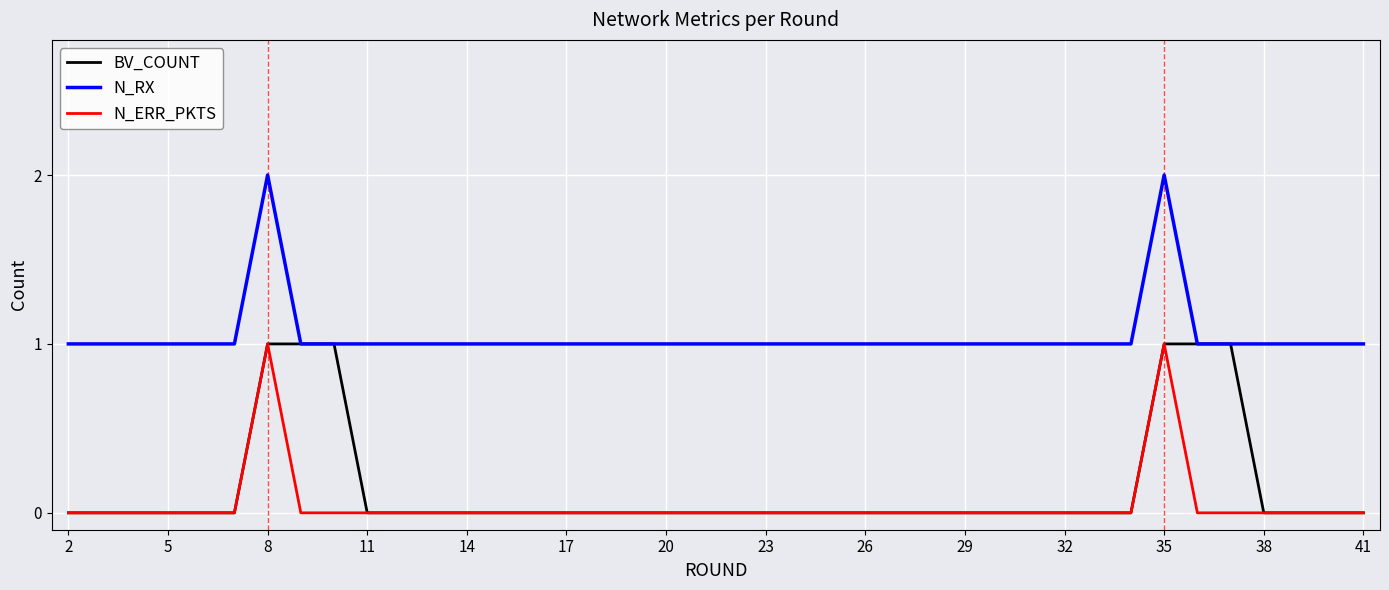

True or false: N_RX and N_ERR_PKTS intersect in this chart.

False